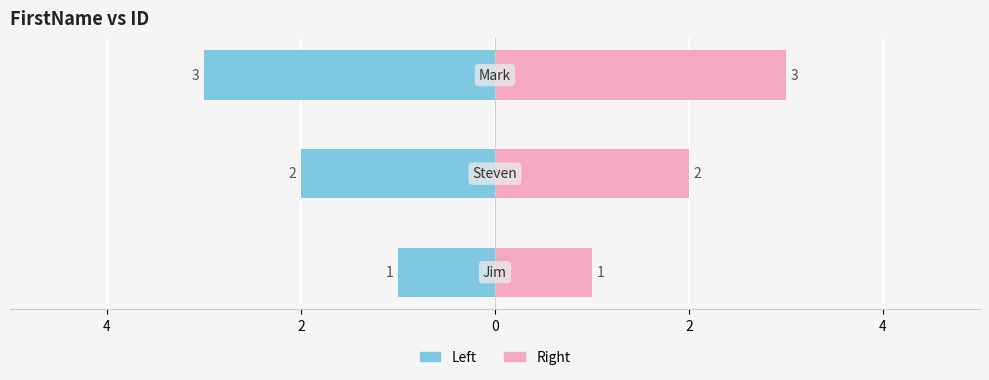

True or false: the data shows 3 at Mark.

True